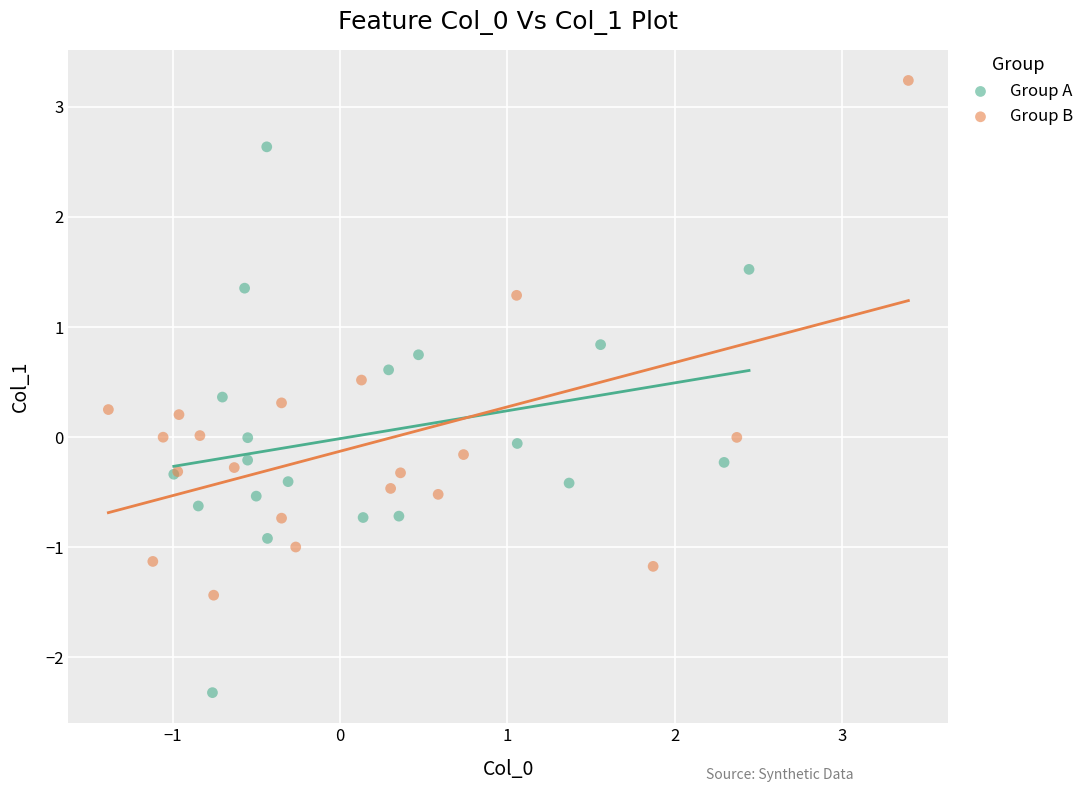

What are all the series names shown in the legend?

Group A, Group B